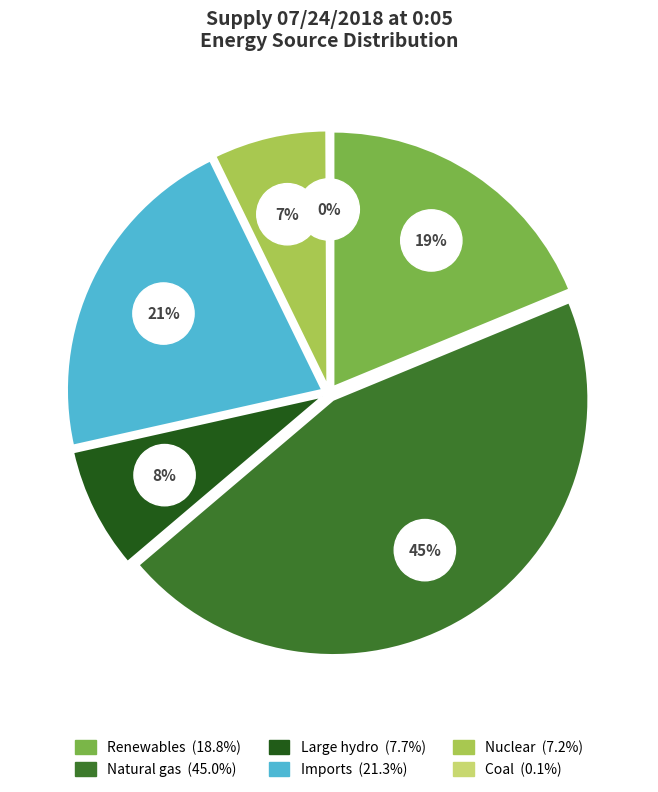

Which slice is the largest?

Natural gas